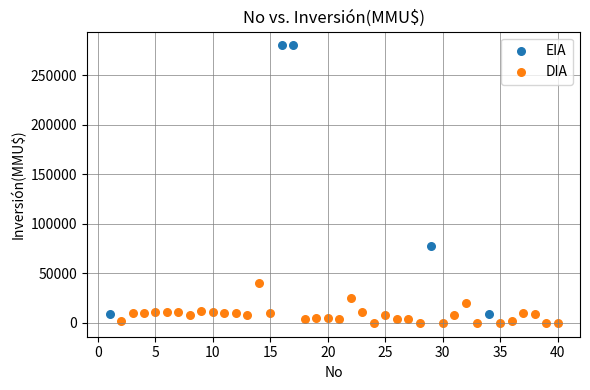

Which series has the largest Y range (max minus min)?

EIA